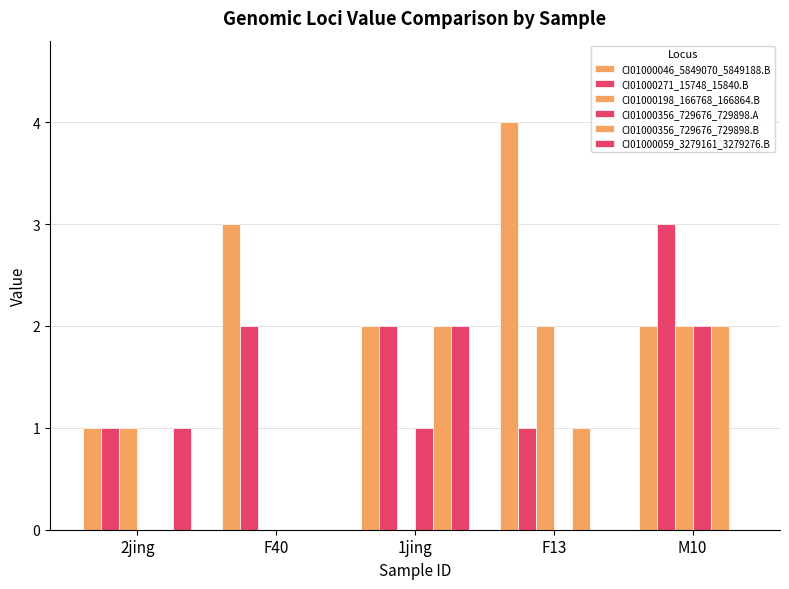

Rank the series by their maximum value, from highest to lowest.

CI01000046_5849070_5849188.B, CI01000271_15748_15840.B, CI01000198_166768_166864.B, CI01000356_729676_729898.A, CI01000356_729676_729898.B, CI01000059_3279161_3279276.B